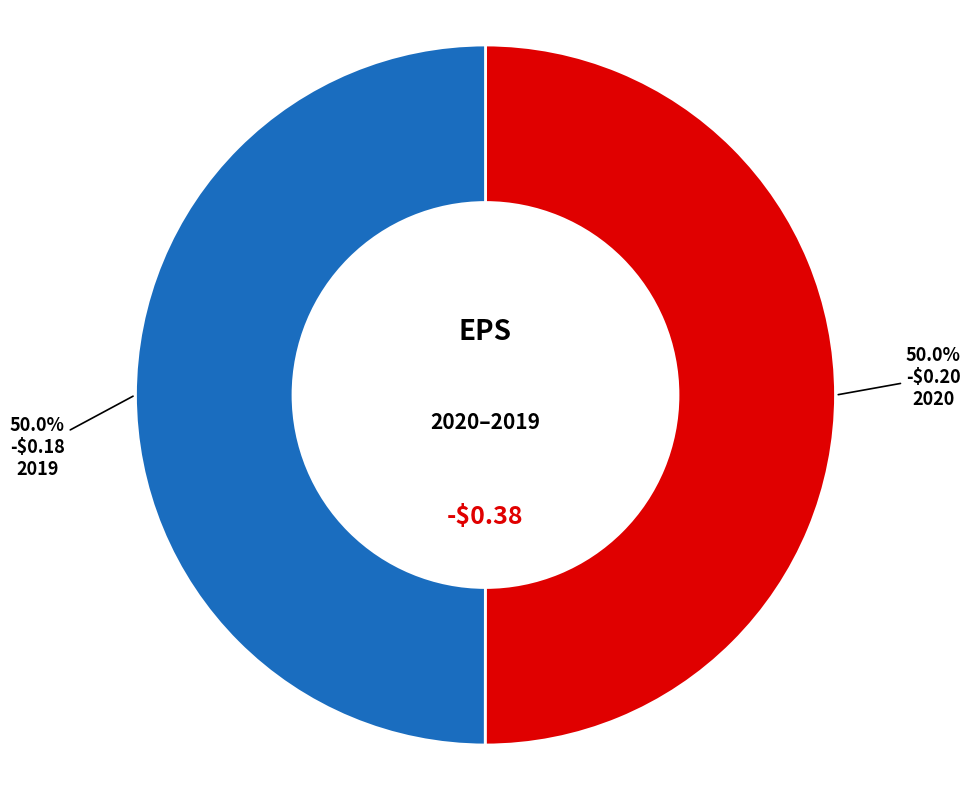

Which slice is the largest?

-$0.20